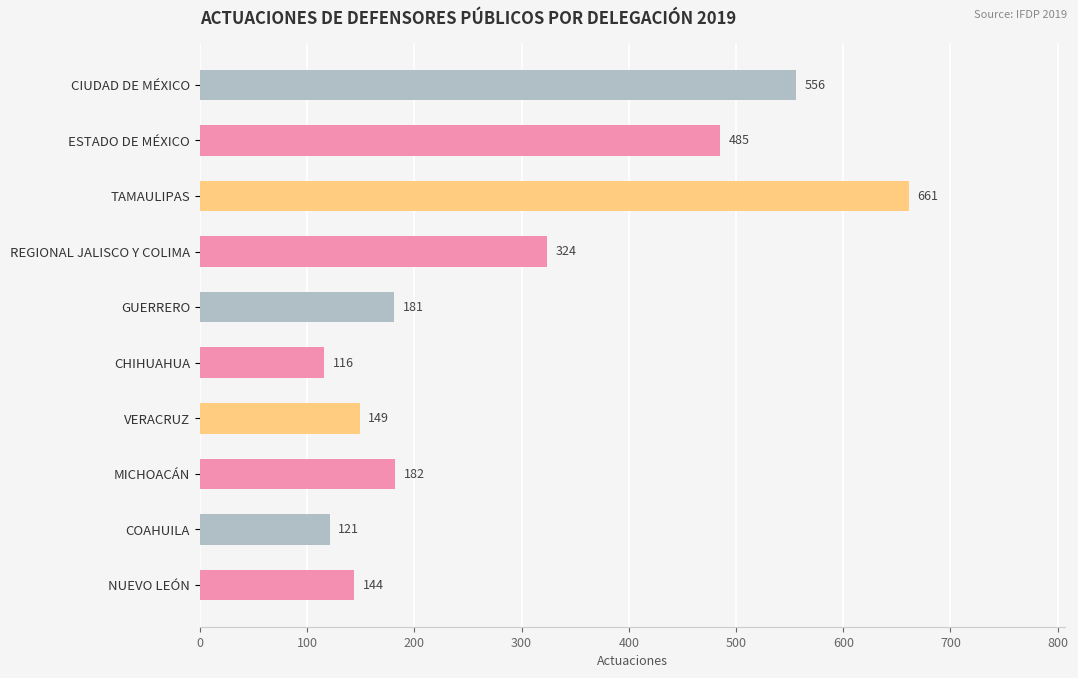

Reading top to bottom, extract all data points from this chart.

556	485	661	324	181	116	149	182	121	144